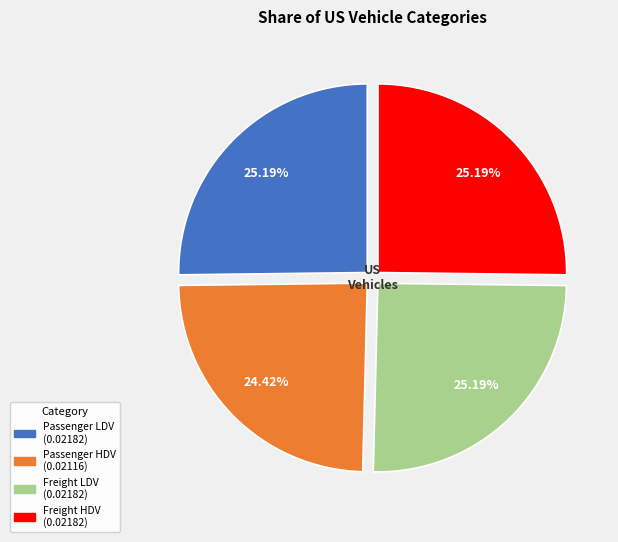

Does any single category account for the majority?

No